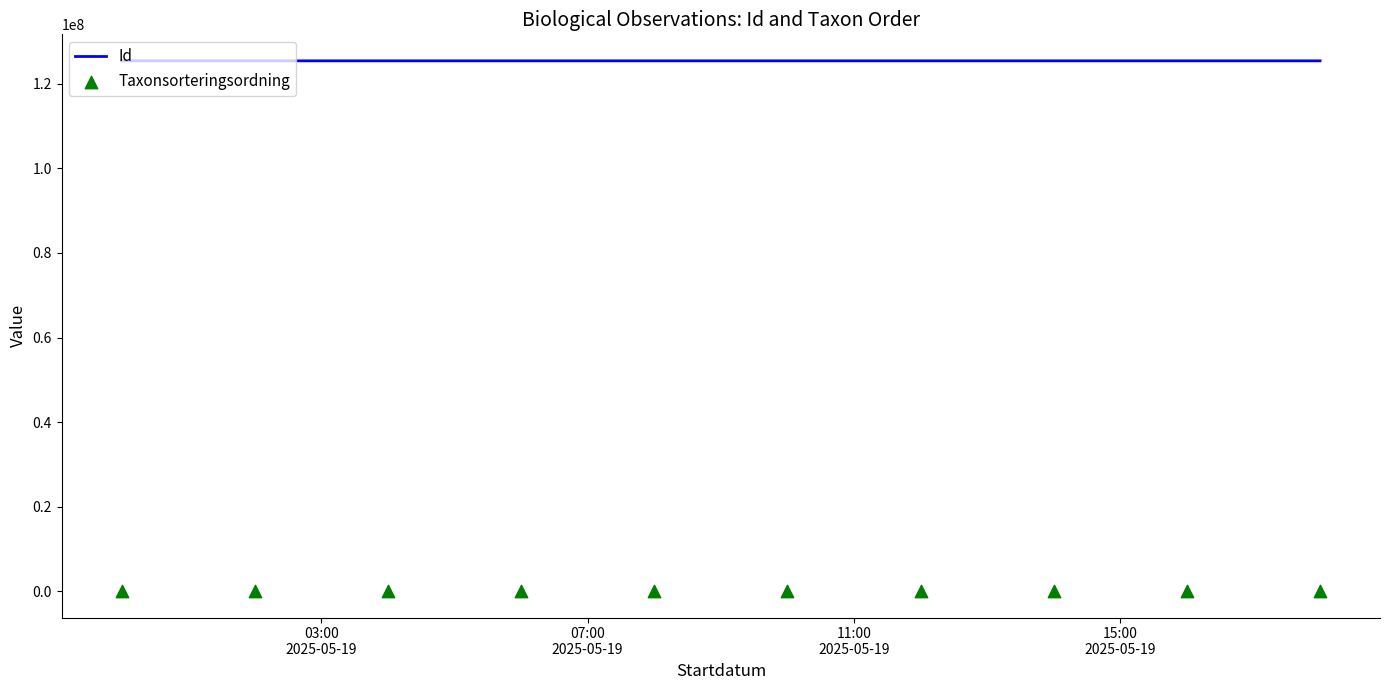

Which series reaches the minimum Y coordinate?

Taxonsorteringsordning